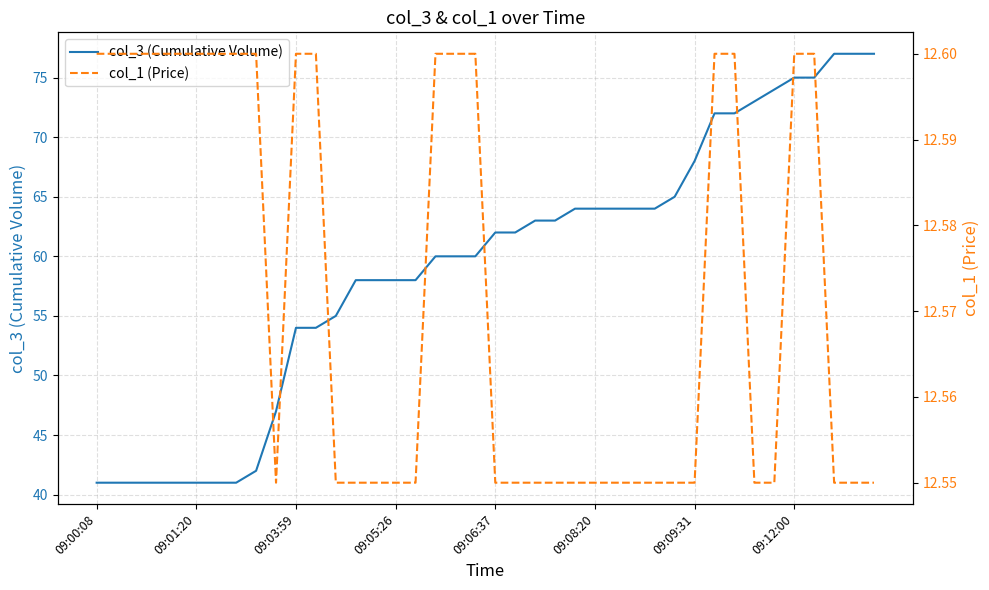

Rank the series at 39 from highest to lowest value.

col_3 (Cumulative Volume), col_1 (Price)